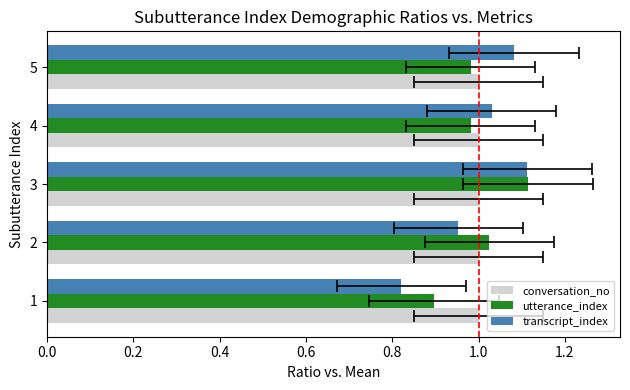

The value of conversation_no at 0.4 is 0.1. True or false?

False